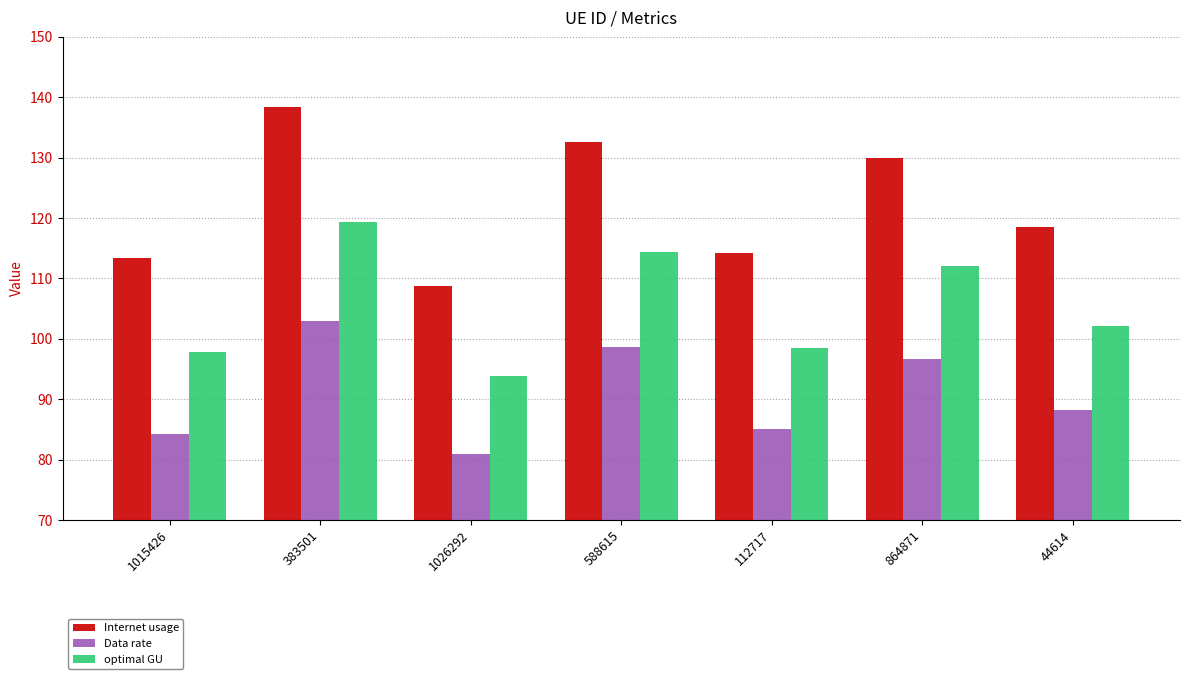

At how many categories does at least one series exceed 129?

3